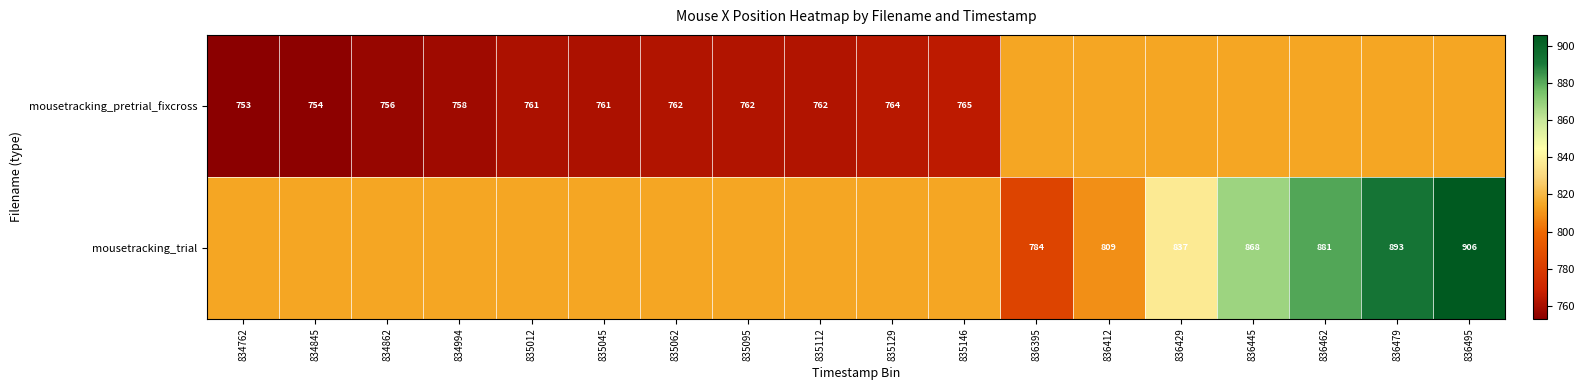

What is the difference between the mousetracking_pretrial_fixcross values at 835012 and 834845?

7